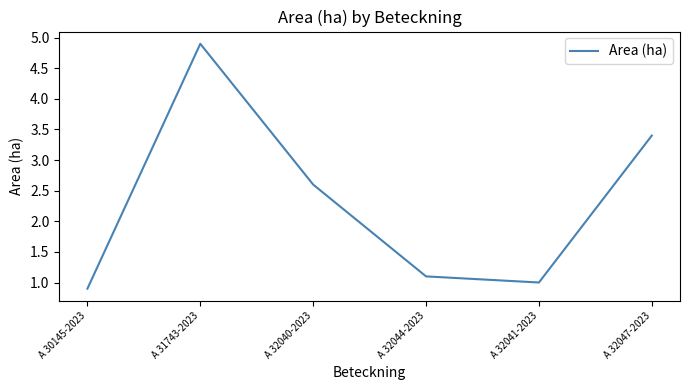

Where is the first local maximum?

A 31743-2023